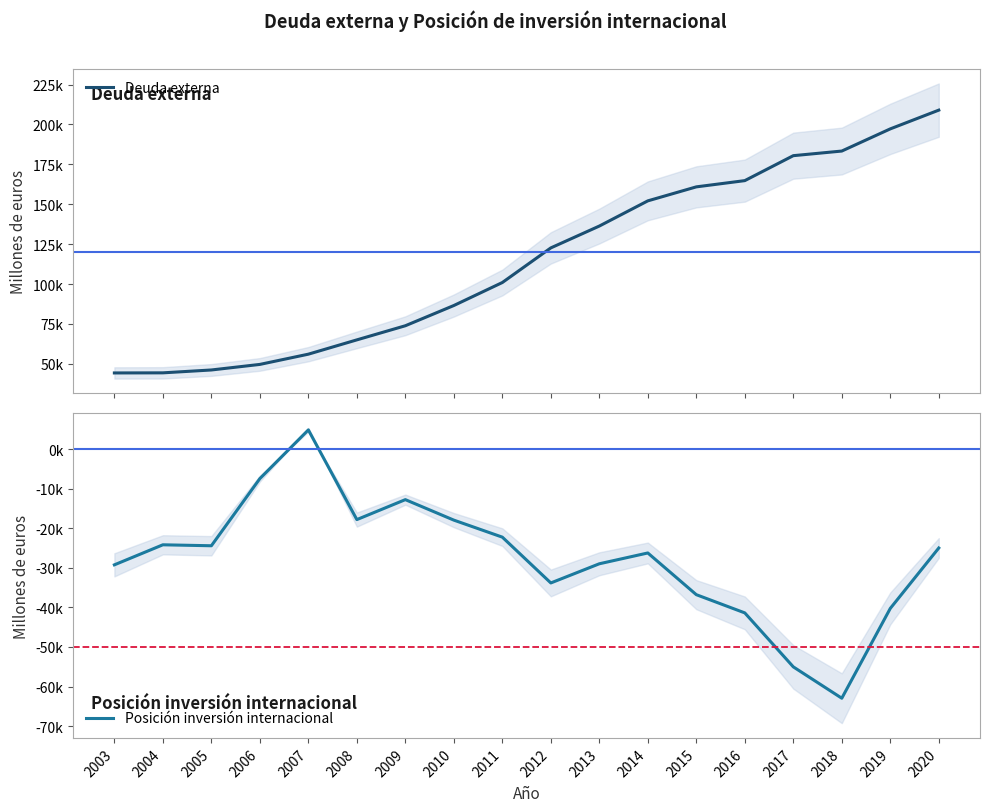

How many interior local valleys does the Posición inversión internacional series have?

4